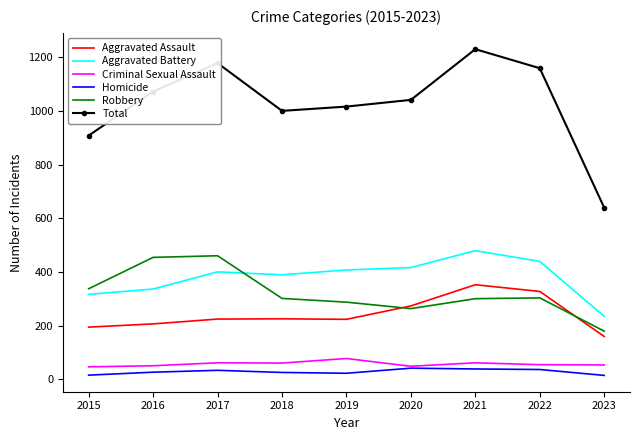

The Aggravated Assault series shows 297 at 2018. True or false?

False